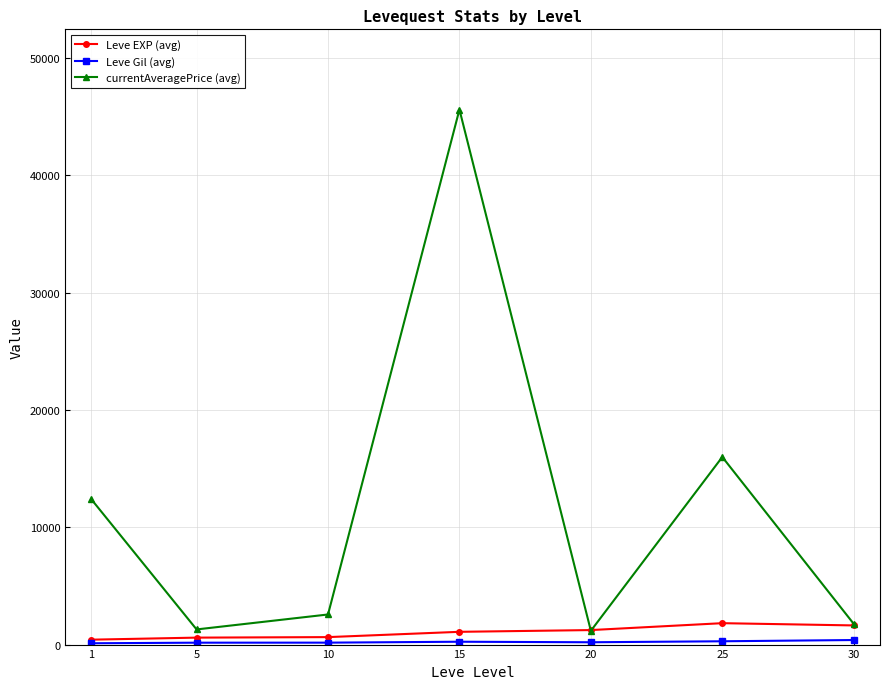

What is the total value across all series at 1?

12905